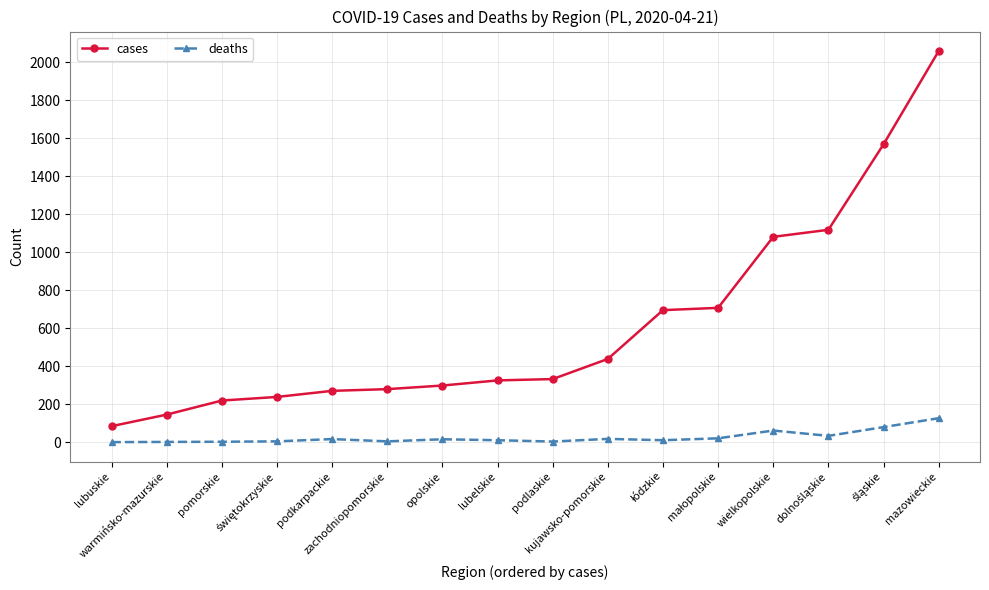

What is the value of the deaths point at the 5th from the left?

16